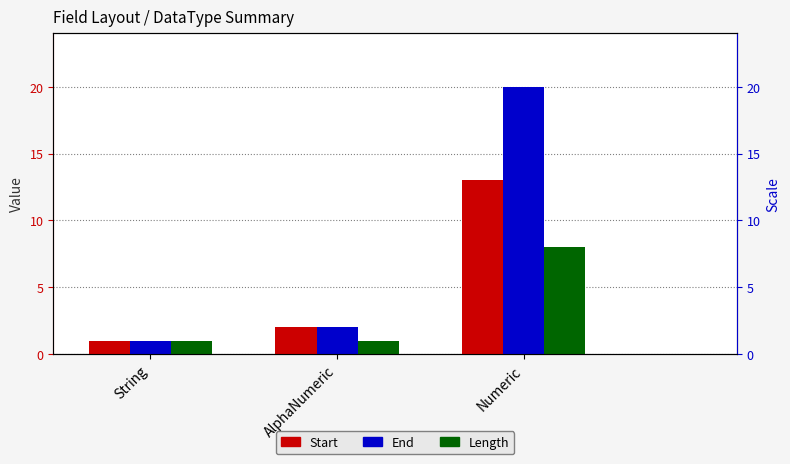

At which label does Start reach its peak?

Numeric